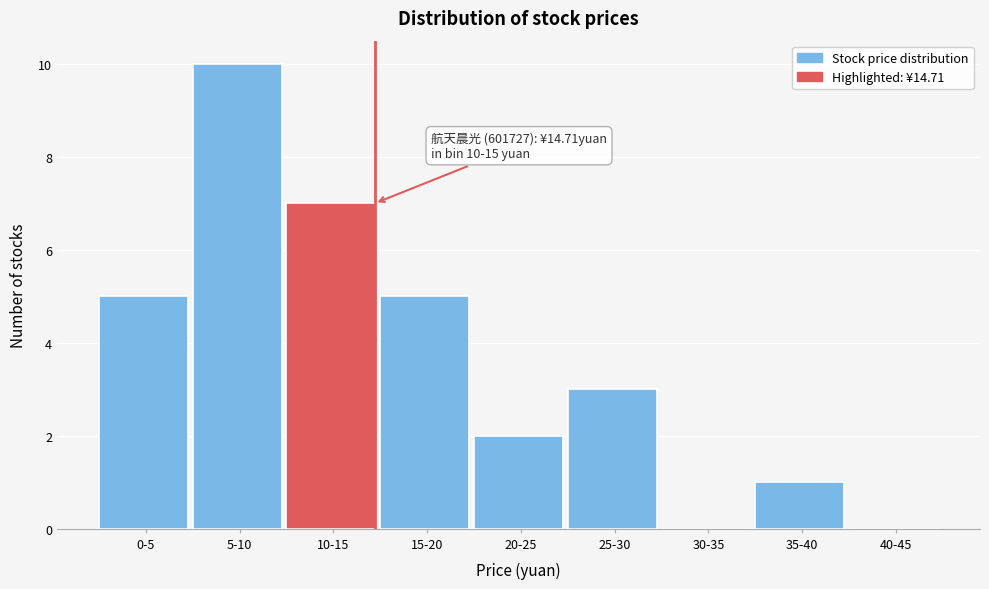

Reading right to left, list all the values displayed in this chart.

40-45=0	35-40=1	30-35=0	25-30=3	20-25=2	15-20=5	10-15=7	5-10=10	0-5=5